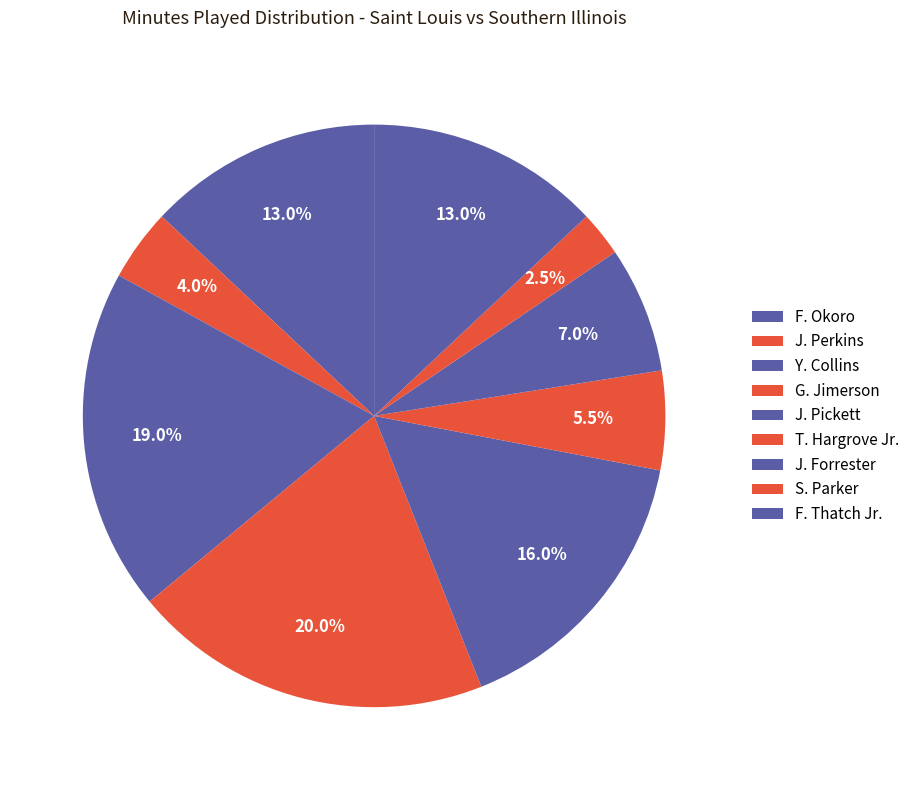

Count the number of slices in the pie.

9